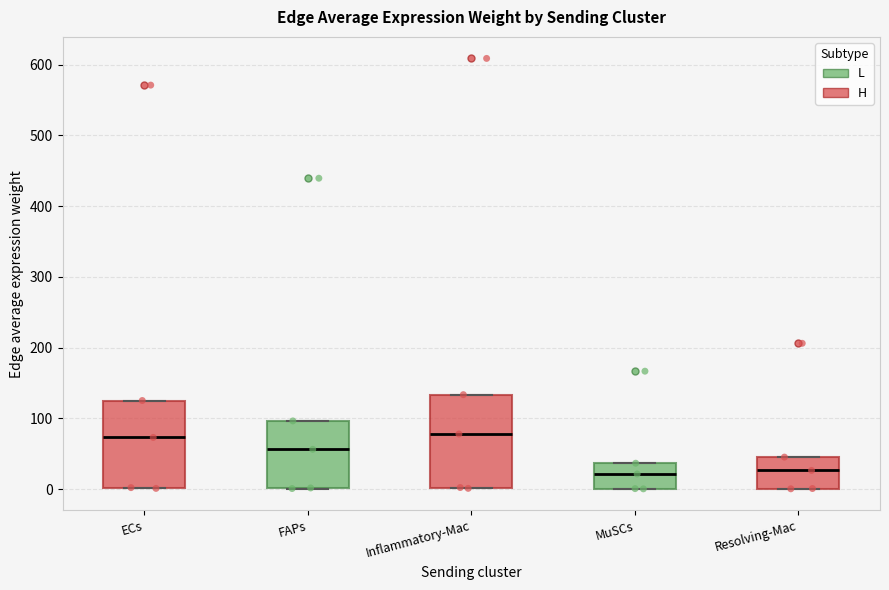

Reading left to right, read every box against the y-axis: the position of its median line, the range the box covers, and the ends of its whiskers. The values are not printed on the chart, so give them approximately, as read against the axis.

ECs: median 70, box 0 to 130, whiskers 0 to 130
FAPs: median 60, box 0 to 100, whiskers 0 to 100
Inflammatory-Mac: median 80, box 0 to 130, whiskers 0 to 130
MuSCs: median 20, box 0 to 40, whiskers 0 to 40
Resolving-Mac: median 30, box 0 to 50, whiskers 0 to 50